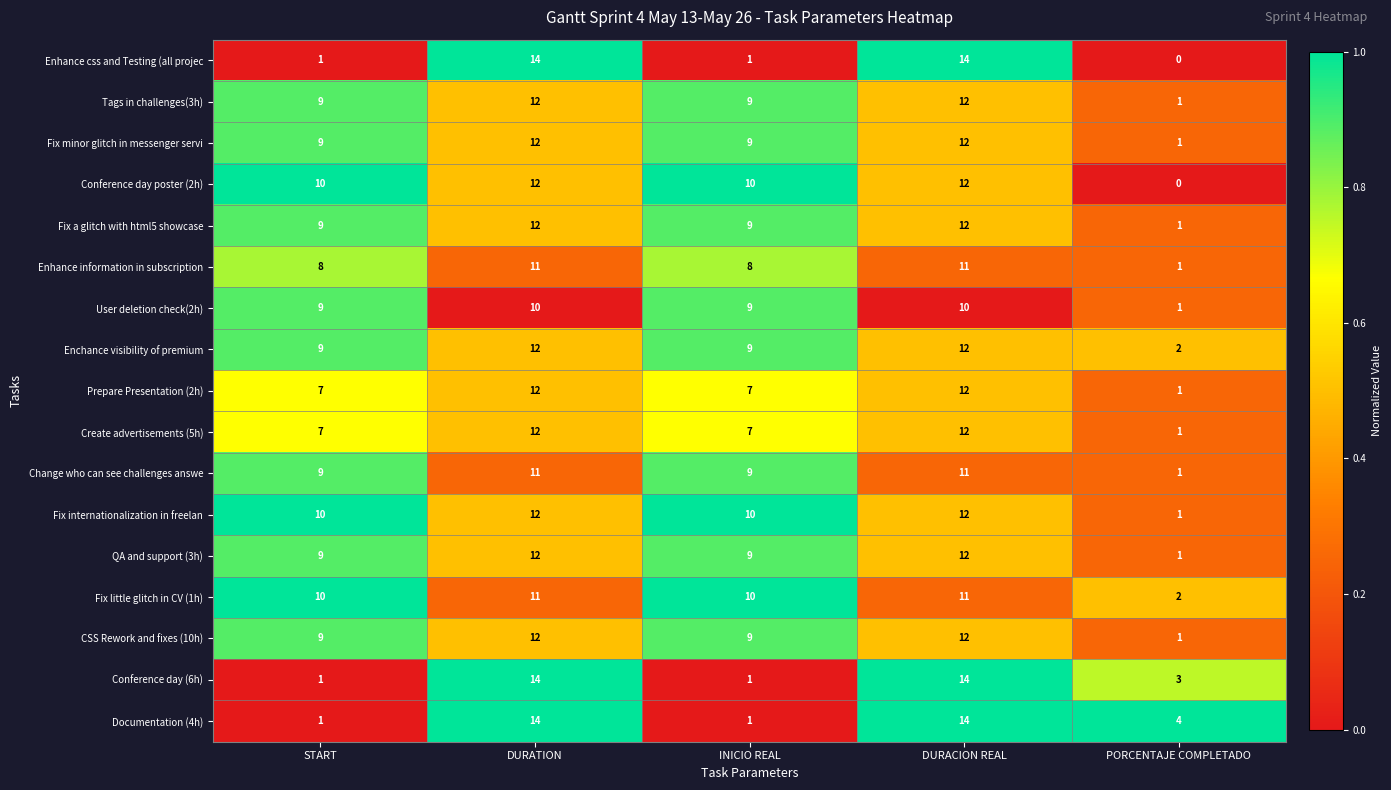

What is the total value across all series at DURACION REAL?

205